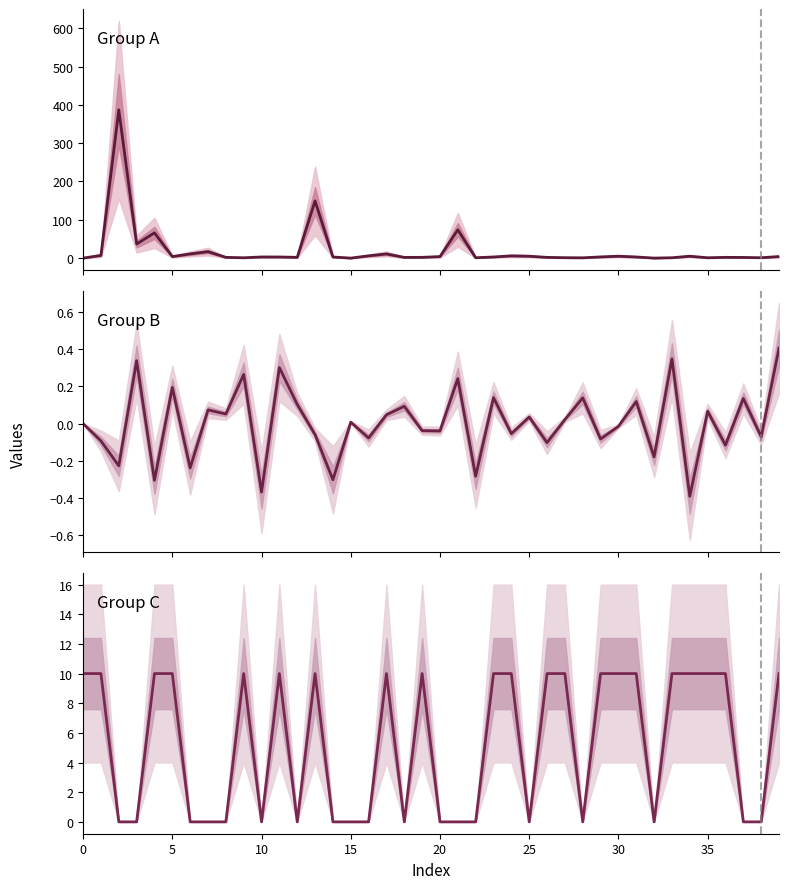

At 13, list the series in order from smallest to largest.

Group B, Group C, Group A